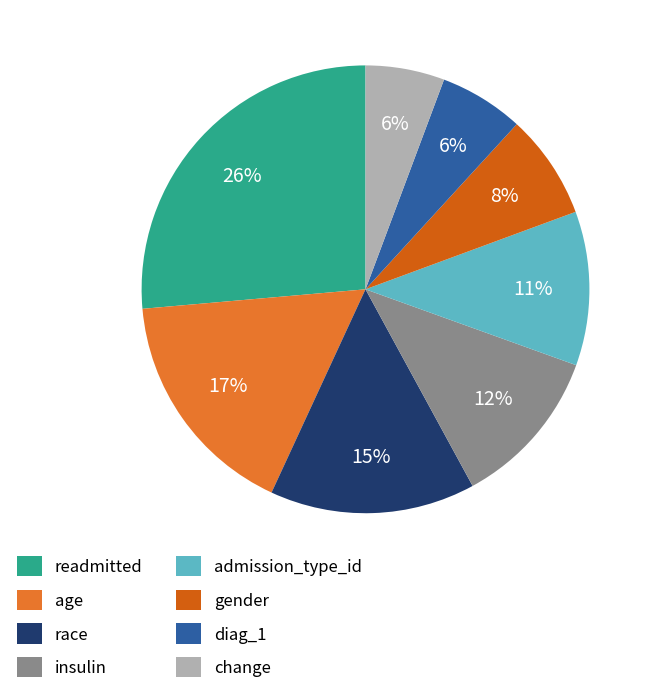

What is the ratio of the value at diag_1 to the value at readmitted?

0.2